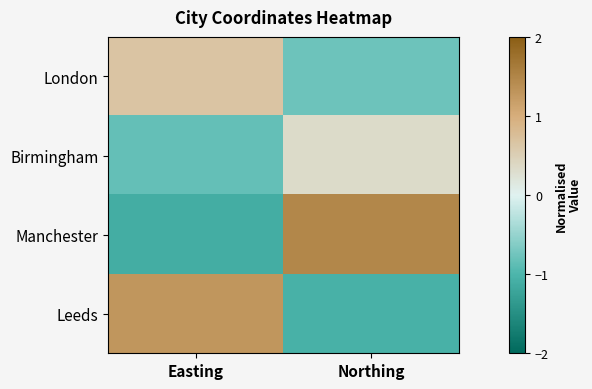

What is the minimum value shown in the chart?

-1.1